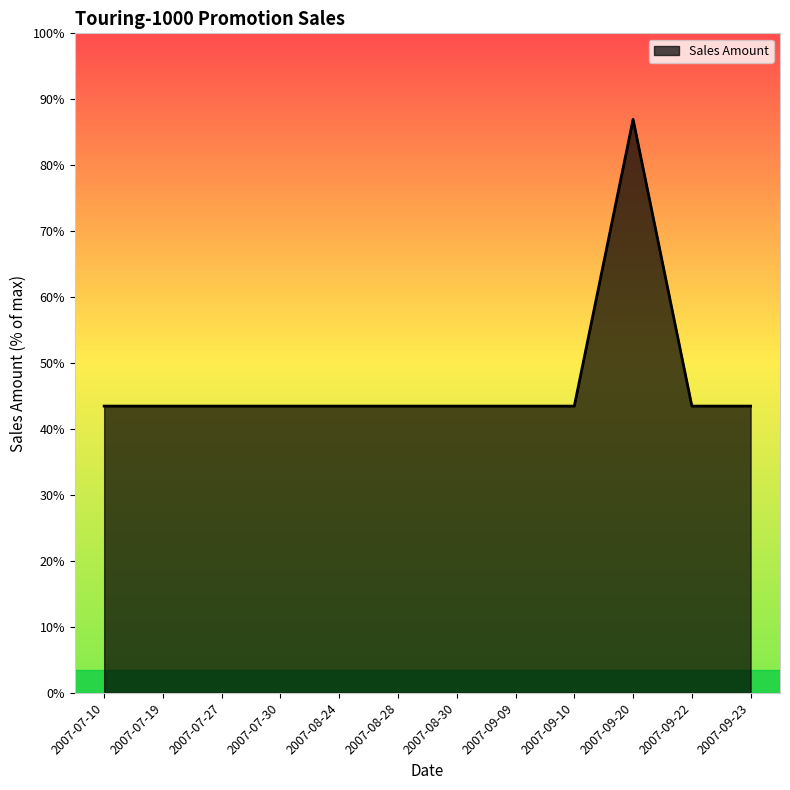

Reading left to right, list all the values displayed in this chart.

2007-07-10=2384.1	2007-07-19=2384.1	2007-07-27=2384.1	2007-07-30=2384.1	2007-08-24=2384.1	2007-08-28=2384.1	2007-08-30=2384.1	2007-09-09=2384.1	2007-09-10=2384.1	2007-09-20=4768.1	2007-09-22=2384.1	2007-09-23=2384.1